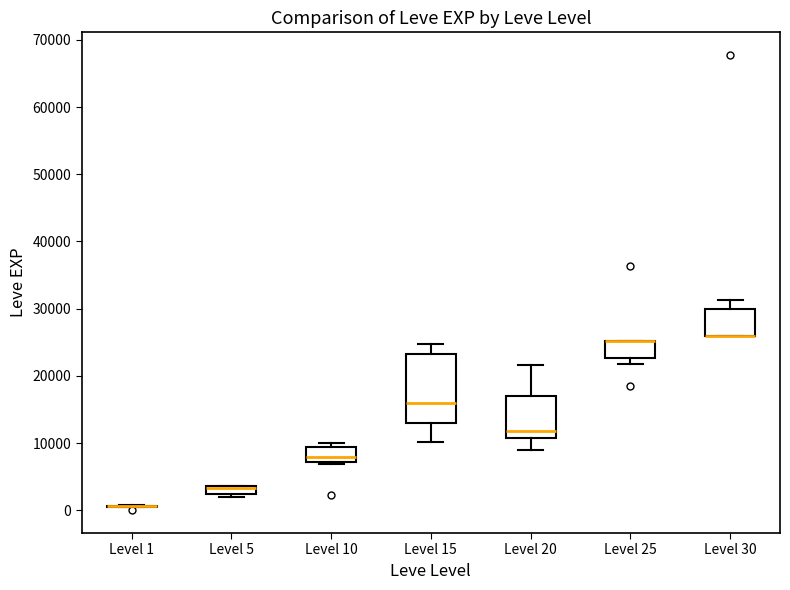

Which box is the tallest, from its lower edge to its upper edge?

Level 15